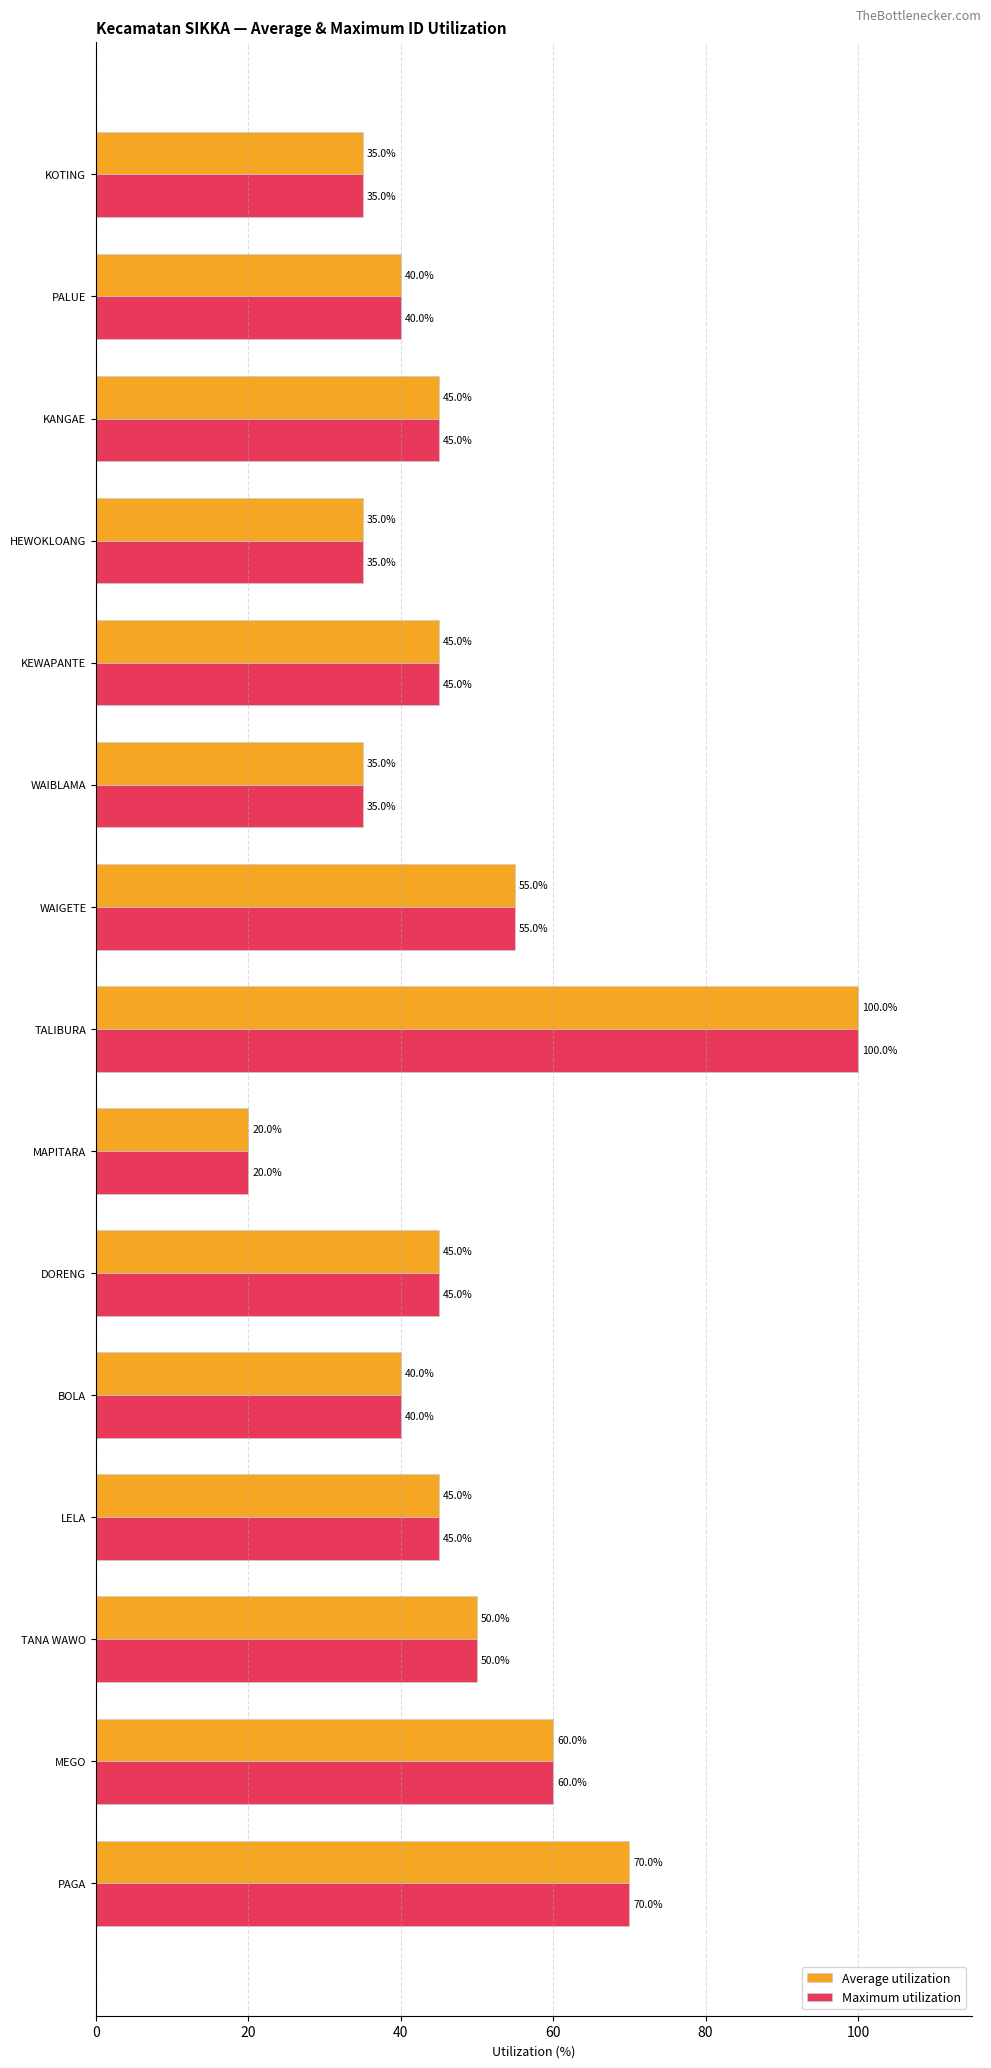

Is it true that Maximum utilization equals 29.4 at MAPITARA?

False